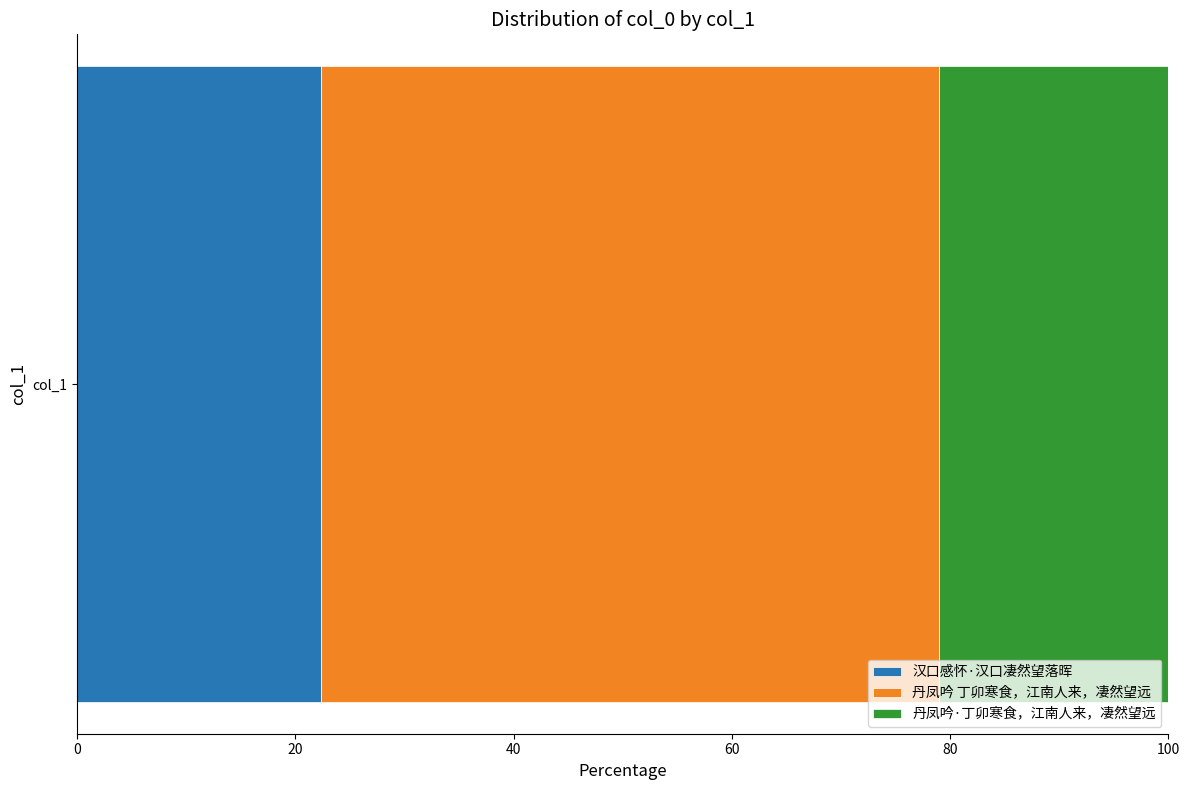

What value does the 汉口感怀·汉口凄然望落晖 series have at col_1?

22.3